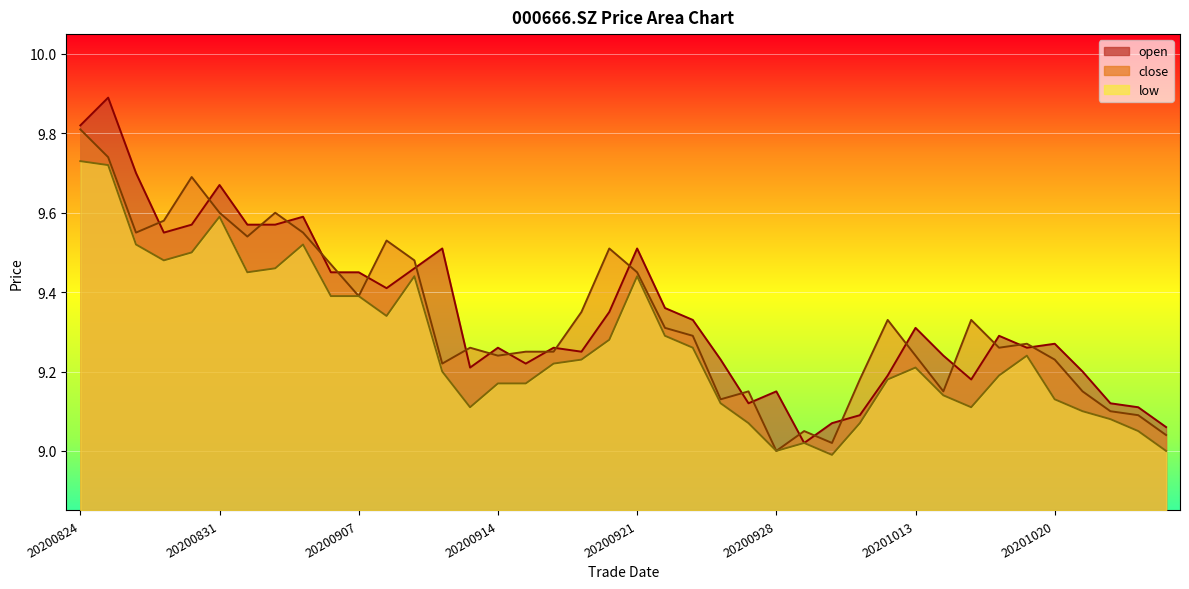

What is the total value across all series at 20201012?

27.7